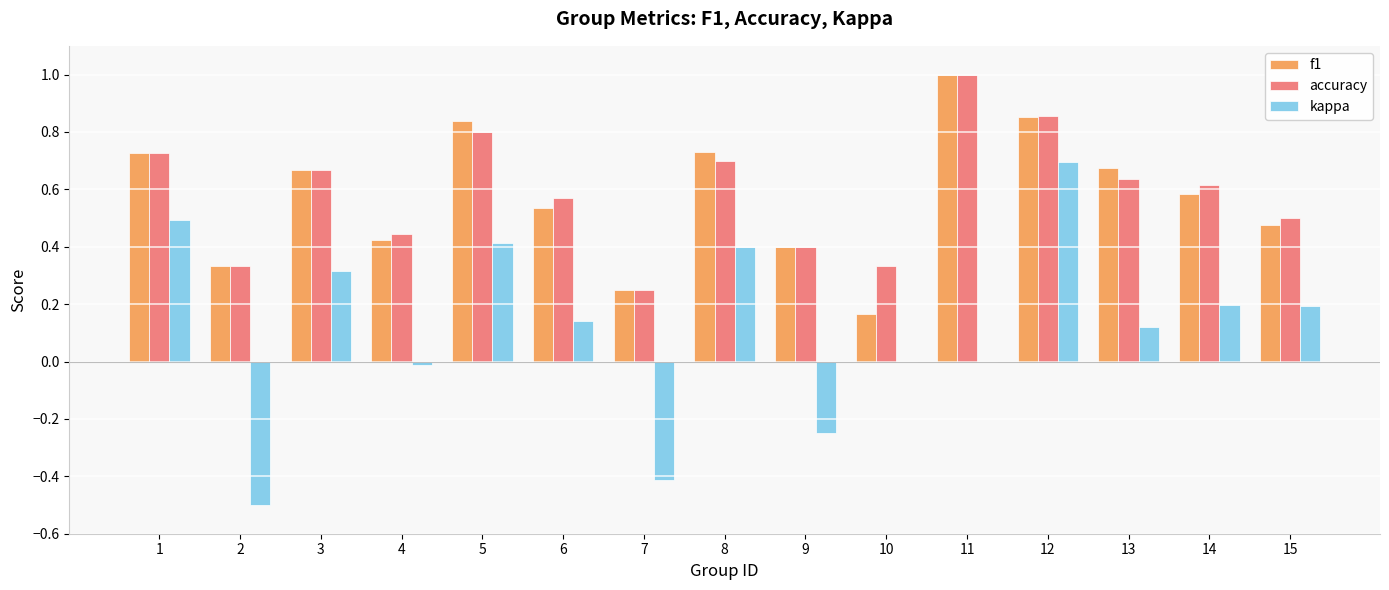

Which label corresponds to the largest value in the chart?

11